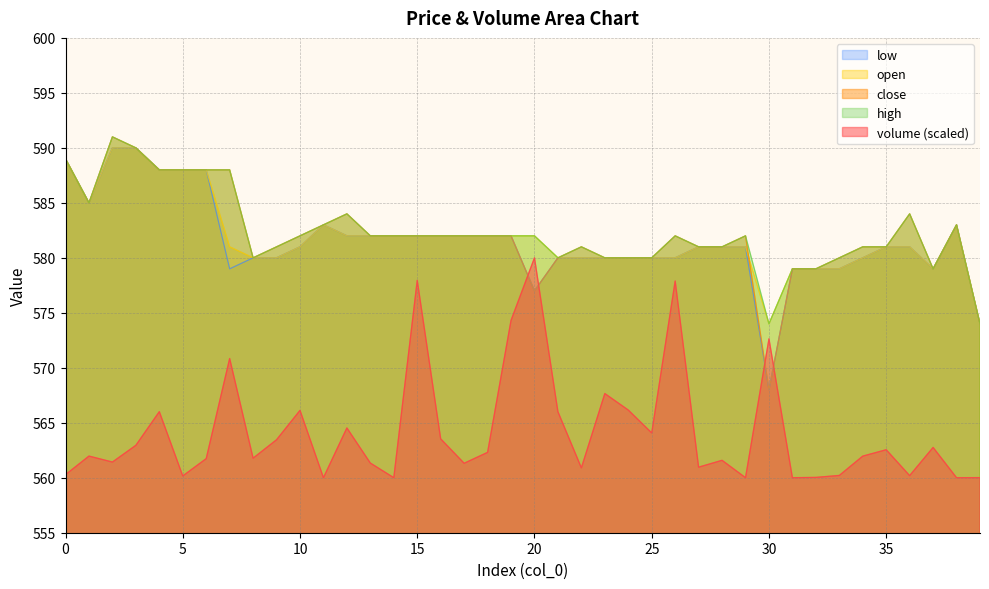

Reading left to right, transcribe all the data shown in this chart.

volume: 0=560.3	1=562.0	2=561.4	3=563.0	4=566.0	5=560.2	6=561.7	7=570.8	8=561.8	9=563.5	10=566.1	11=560.0	12=564.5	13=561.3	14=560.0	15=578.0	16=563.5	17=561.3	18=562.3	19=574.3	20=580.0	21=566.0	22=560.9	23=567.7	24=566.2	25=564.1	26=577.9	27=561.0	28=561.6	29=560.0	30=572.6	31=560.0	32=560.0	33=560.2	34=562.0	35=562.5	36=560.2	37=562.8	38=560.0	39=560.0
close: 0=589.0	1=585.0	2=591.0	3=590.0	4=588.0	5=588.0	6=588.0	7=588.0	8=580.0	9=581.0	10=582.0	11=583.0	12=584.0	13=582.0	14=582.0	15=582.0	16=582.0	17=582.0	18=582.0	19=582.0	20=577.0	21=580.0	22=581.0	23=580.0	24=580.0	25=580.0	26=582.0	27=581.0	28=581.0	29=582.0	30=568.0	31=579.0	32=579.0	33=580.0	34=581.0	35=581.0	36=584.0	37=579.0	38=583.0	39=574.0
open: 0=589.0	1=585.0	2=590.0	3=590.0	4=588.0	5=588.0	6=588.0	7=581.0	8=580.0	9=580.0	10=581.0	11=583.0	12=582.0	13=582.0	14=582.0	15=582.0	16=582.0	17=582.0	18=582.0	19=582.0	20=582.0	21=580.0	22=580.0	23=580.0	24=580.0	25=580.0	26=580.0	27=581.0	28=581.0	29=581.0	30=574.0	31=579.0	32=579.0	33=579.0	34=580.0	35=581.0	36=581.0	37=579.0	38=583.0	39=574.0
high: 0=589.0	1=585.0	2=591.0	3=590.0	4=588.0	5=588.0	6=588.0	7=588.0	8=580.0	9=581.0	10=582.0	11=583.0	12=584.0	13=582.0	14=582.0	15=582.0	16=582.0	17=582.0	18=582.0	19=582.0	20=582.0	21=580.0	22=581.0	23=580.0	24=580.0	25=580.0	26=582.0	27=581.0	28=581.0	29=582.0	30=574.0	31=579.0	32=579.0	33=580.0	34=581.0	35=581.0	36=584.0	37=579.0	38=583.0	39=574.0
low: 0=589.0	1=585.0	2=590.0	3=590.0	4=588.0	5=588.0	6=588.0	7=579.0	8=580.0	9=580.0	10=581.0	11=583.0	12=582.0	13=582.0	14=582.0	15=582.0	16=582.0	17=582.0	18=582.0	19=582.0	20=577.0	21=580.0	22=580.0	23=580.0	24=580.0	25=580.0	26=580.0	27=581.0	28=581.0	29=581.0	30=568.0	31=579.0	32=579.0	33=579.0	34=580.0	35=581.0	36=581.0	37=579.0	38=583.0	39=574.0